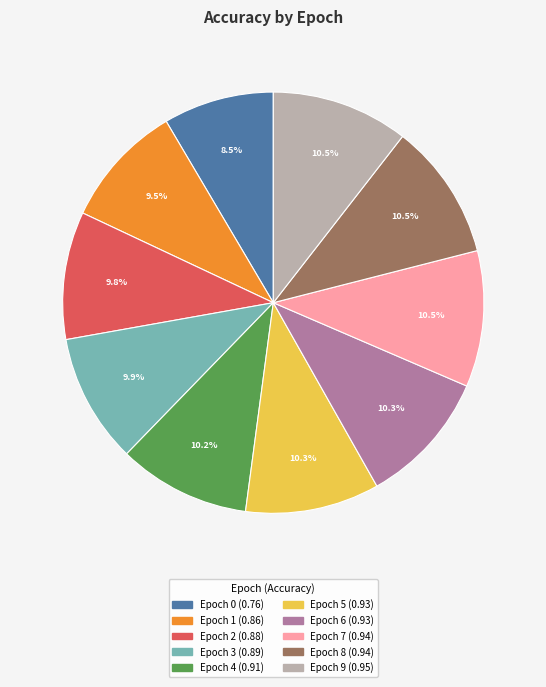

The Epoch 0 slice represents 22% of the pie. True or false?

False